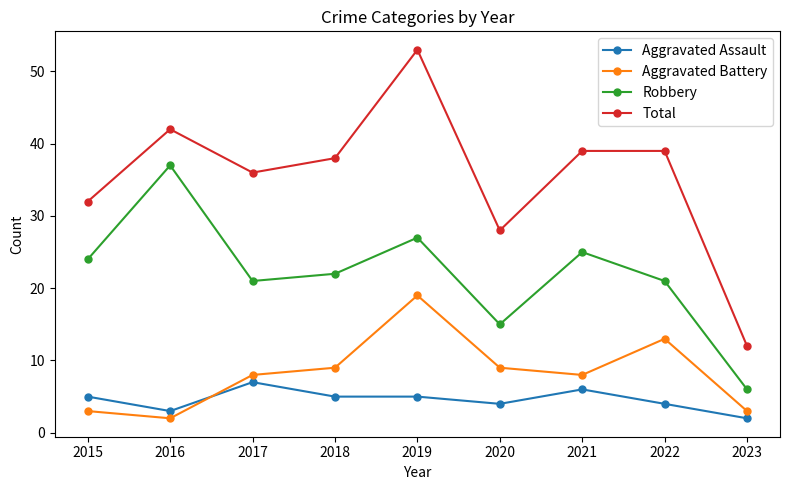

Which series has the largest total across all categories?

Total